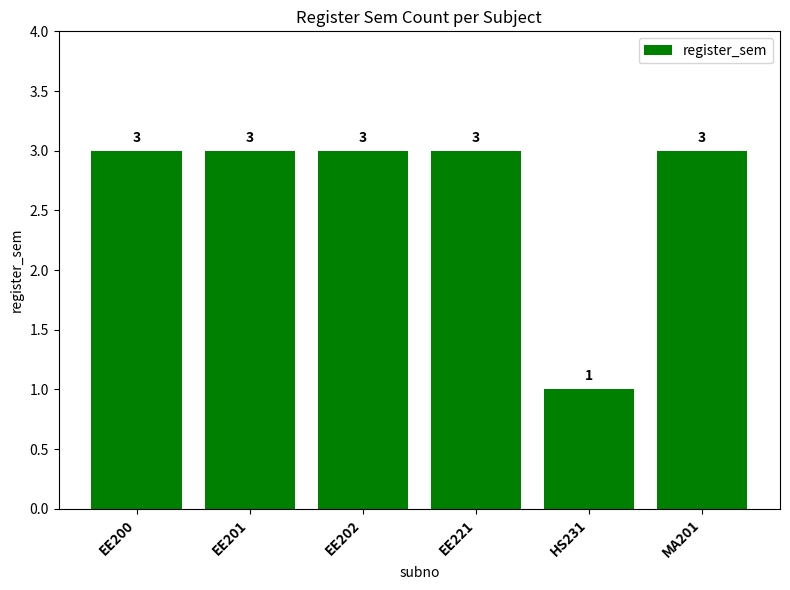

Are the bars horizontal?

No